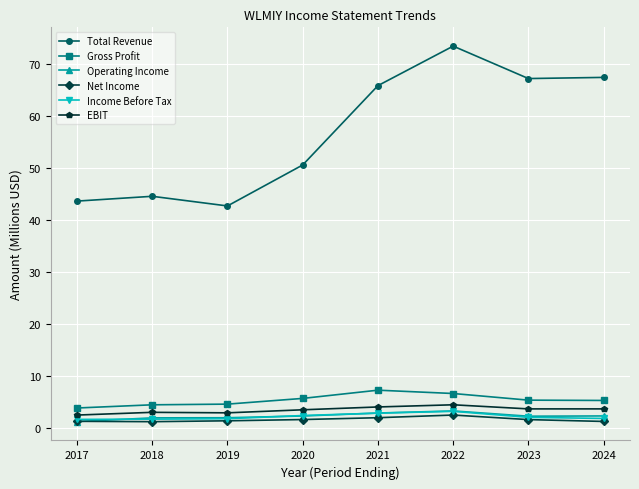

Which label corresponds to the largest value in the chart?

2022